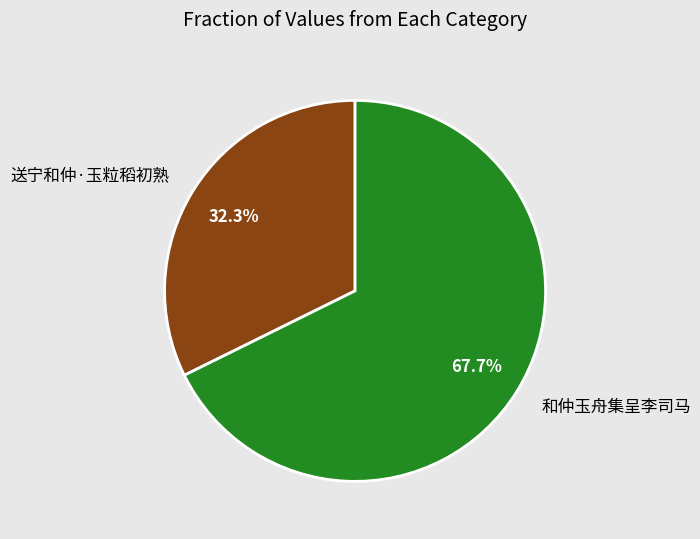

Rank the categories by value from lowest to highest.

送宁和仲·玉粒稻初熟, 和仲玉舟集呈李司马